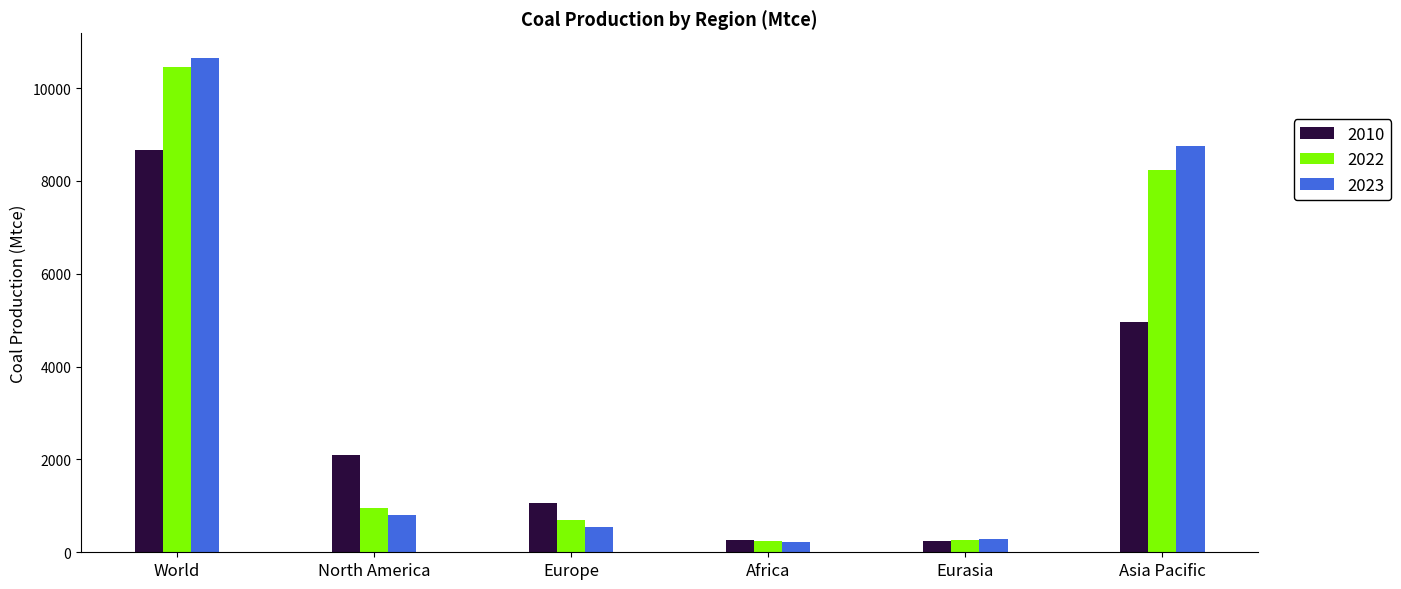

What is the sum of all 2010 values?

17299.5